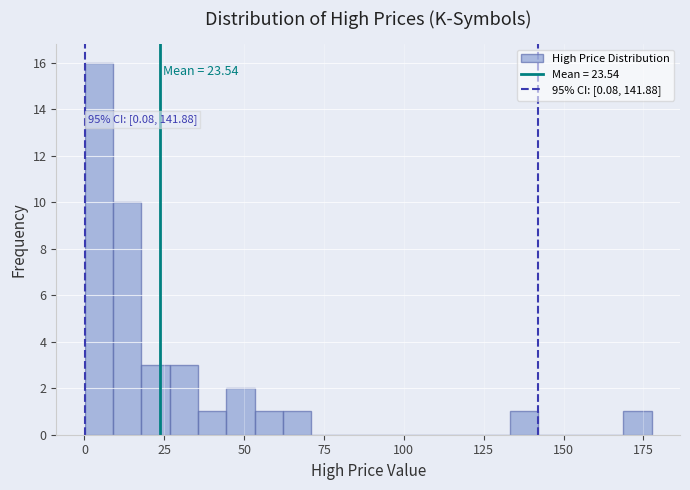

Read against the x-axis, roughly where is the centre of the tallest bar?

5